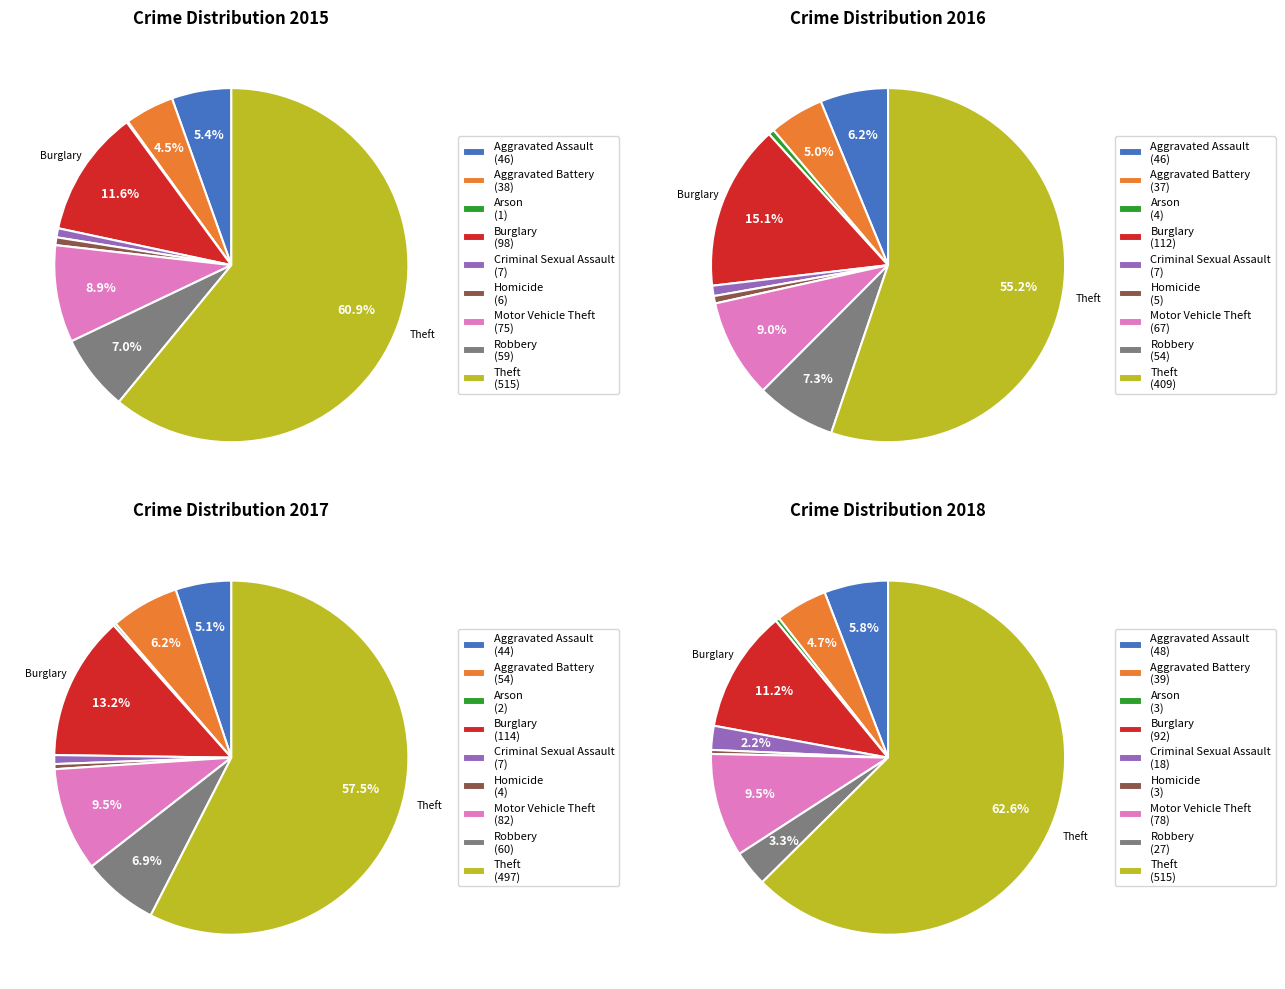

Is it true that Aggravated Battery is 1% of the pie?

False